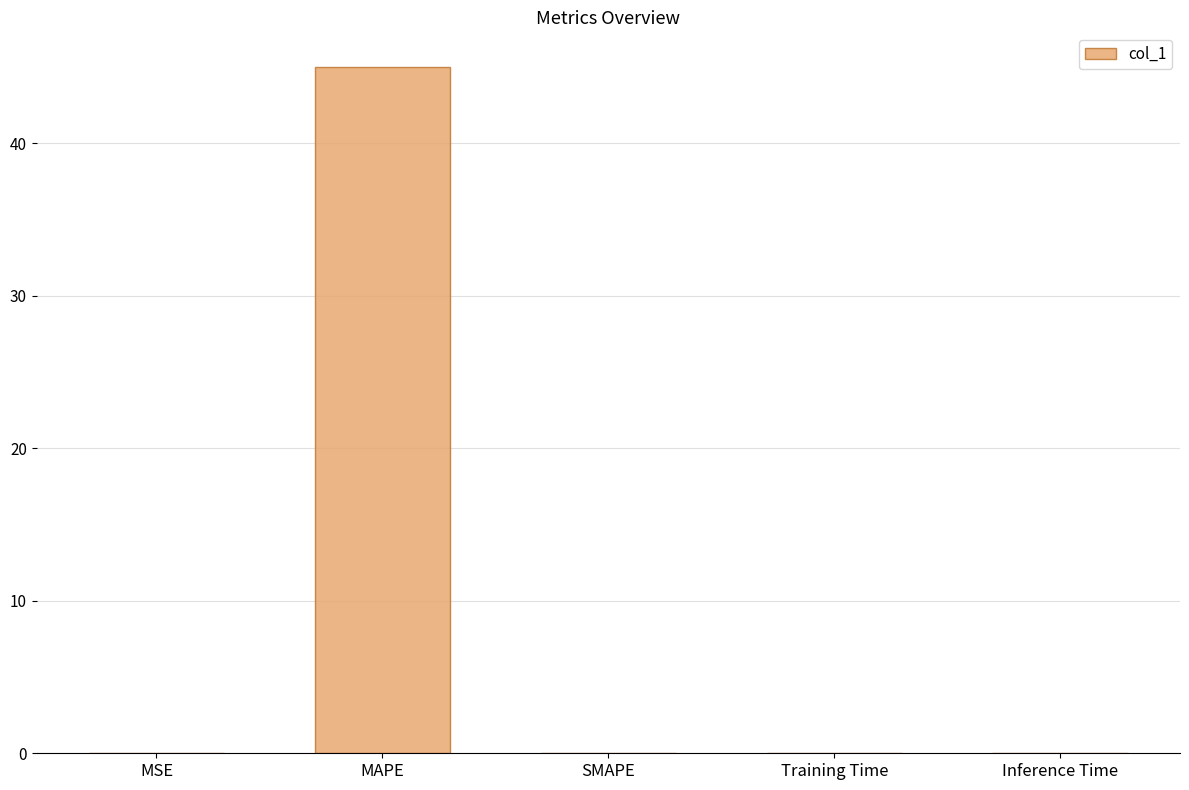

At which category does the chart reach its peak across all series?

MAPE